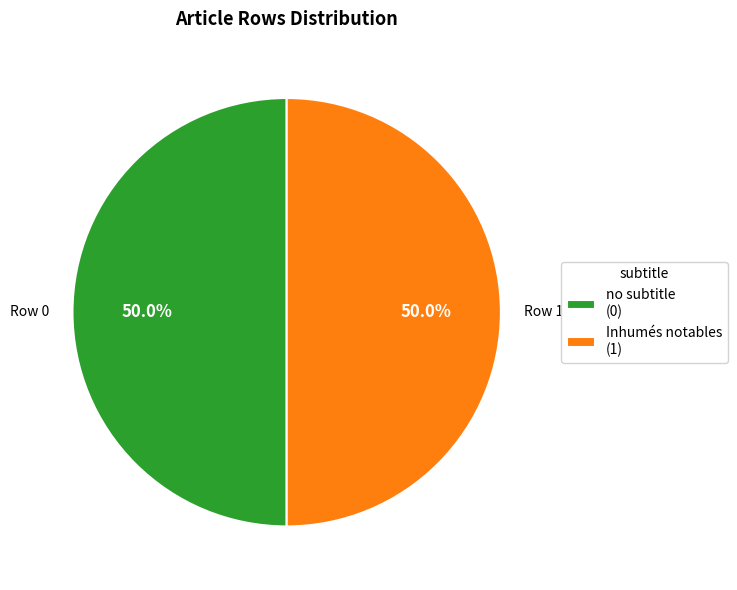

How many segments does this pie chart have?

2